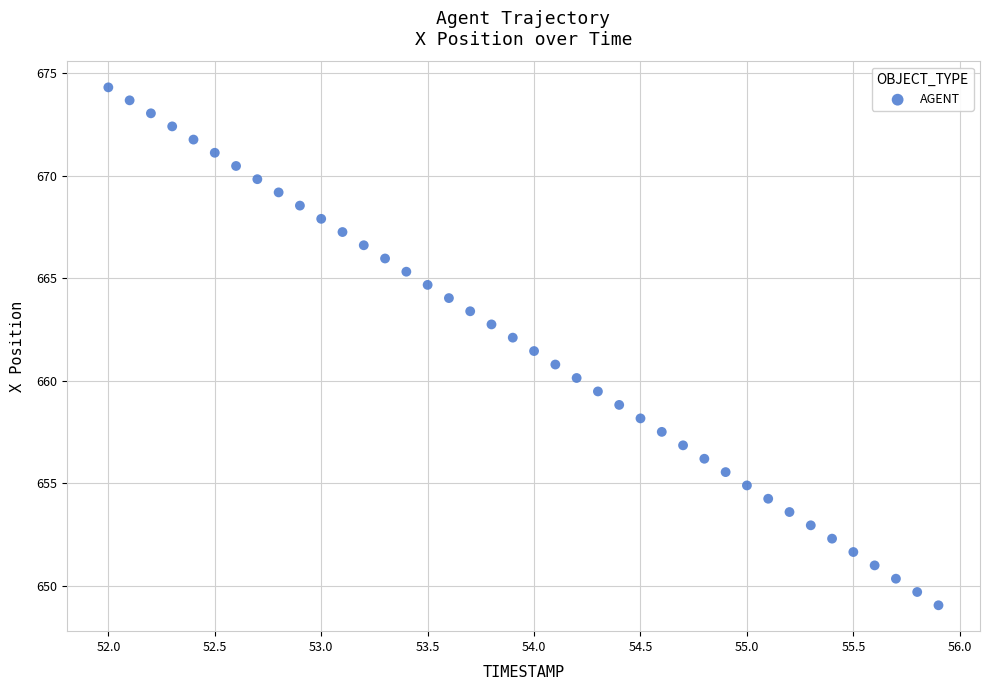

What is the range of X values (max minus min)?

3.9